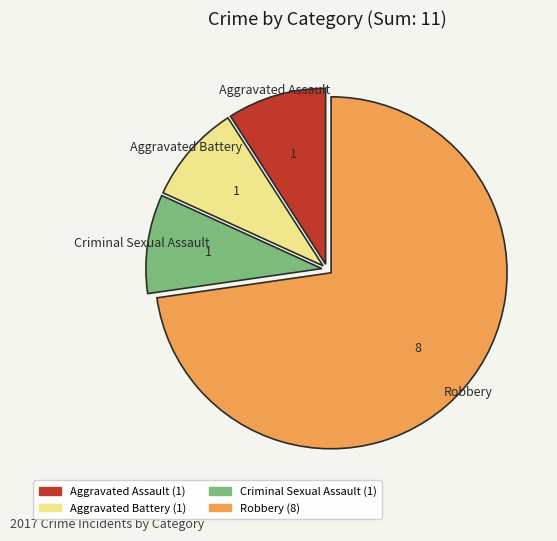

How many slices are in this pie chart?

4